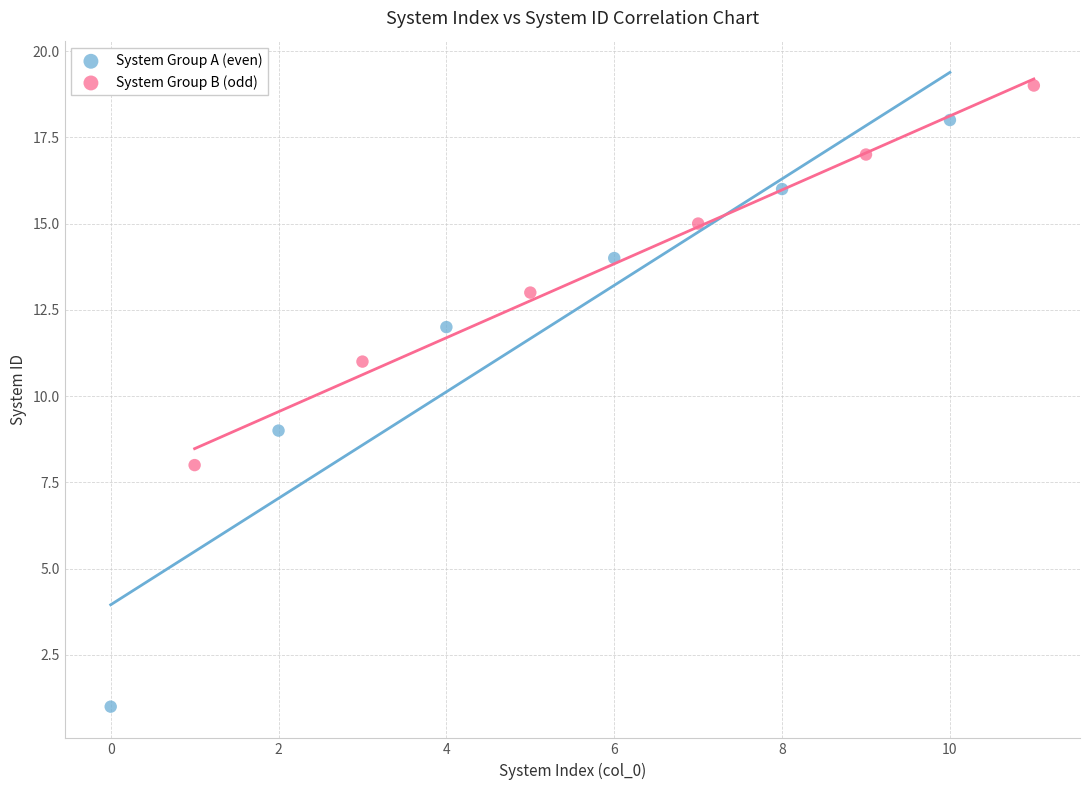

Which series reaches the minimum Y coordinate?

System Group A (even)